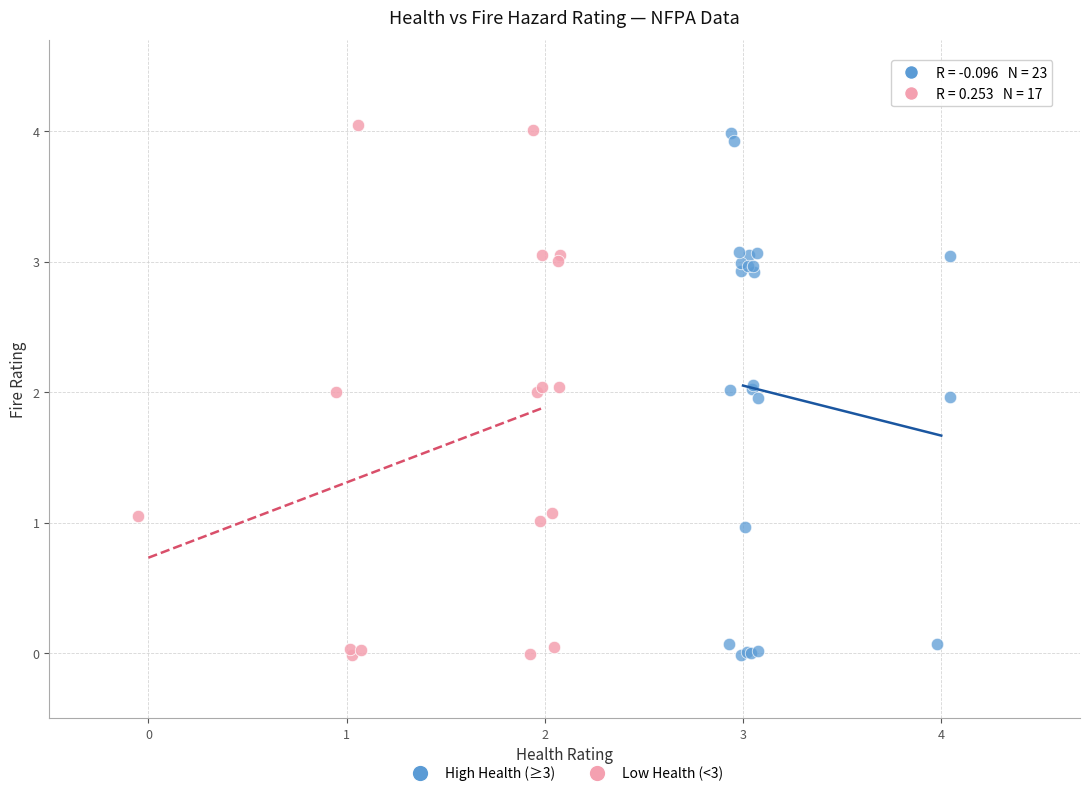

What are all the series names shown in the legend?

High Health (≥3), Low Health (<3)